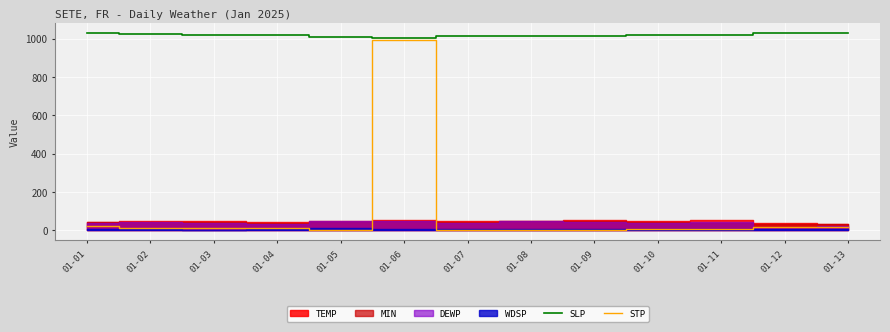

At which label does STP reach its peak?

01-06